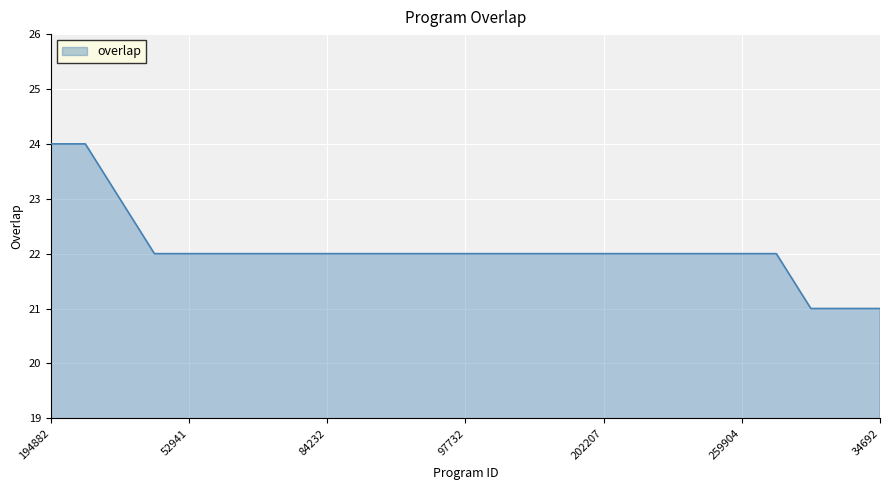

What is the difference between the maximum and minimum values?

3